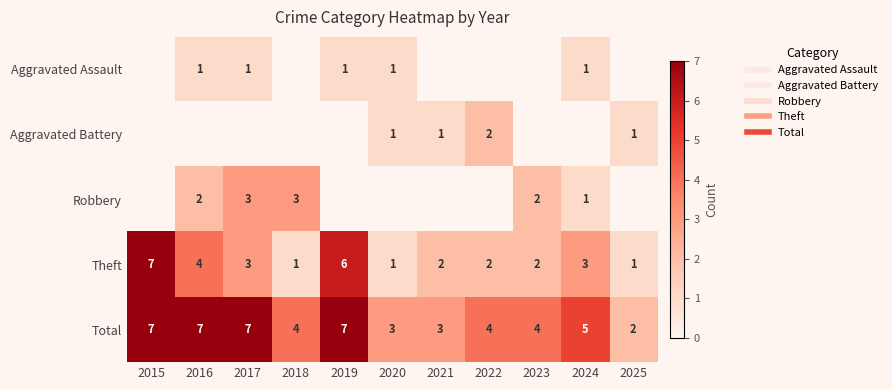

The value of Robbery at 2022 is 0. True or false?

True